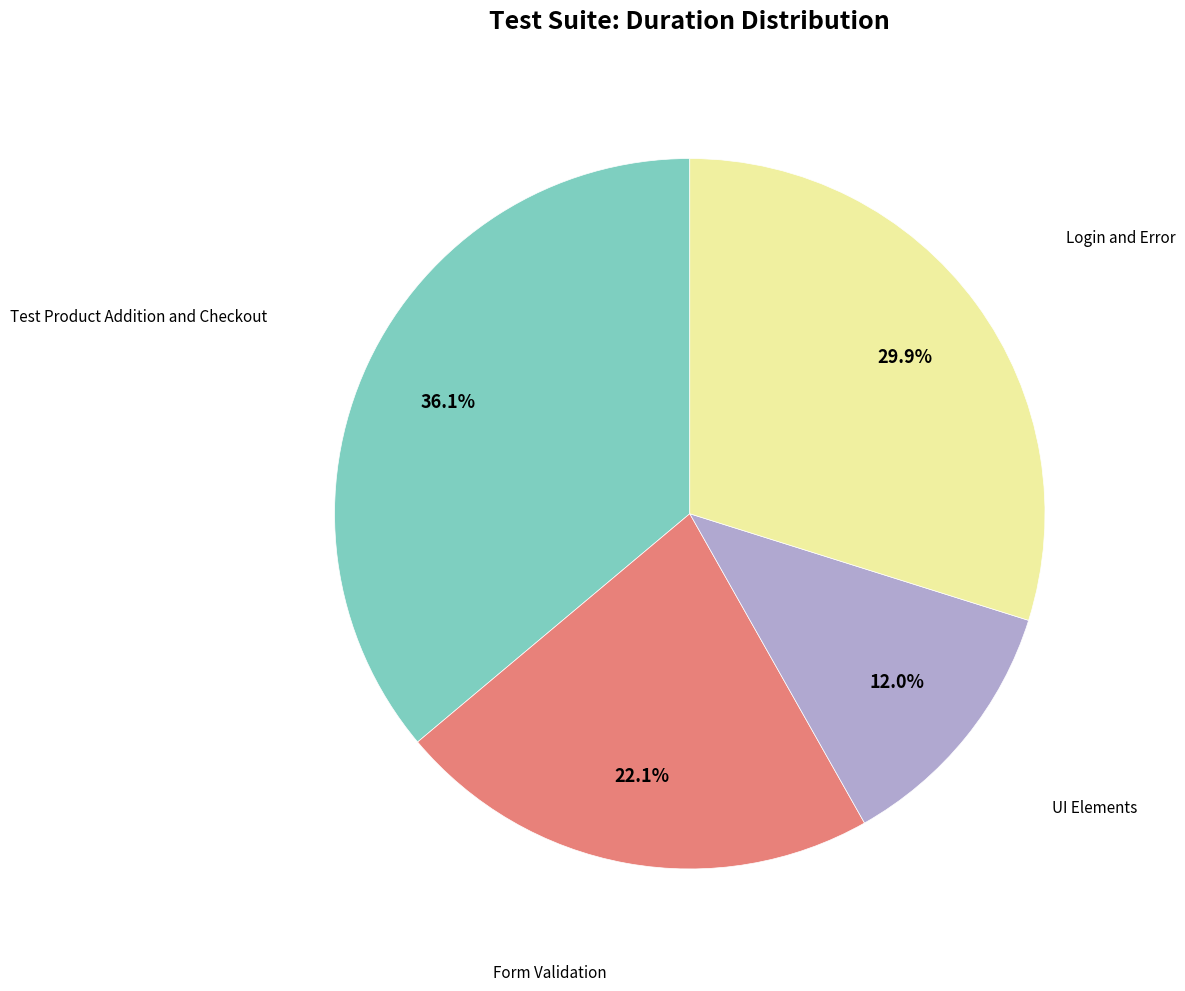

Does any single category account for the majority?

No